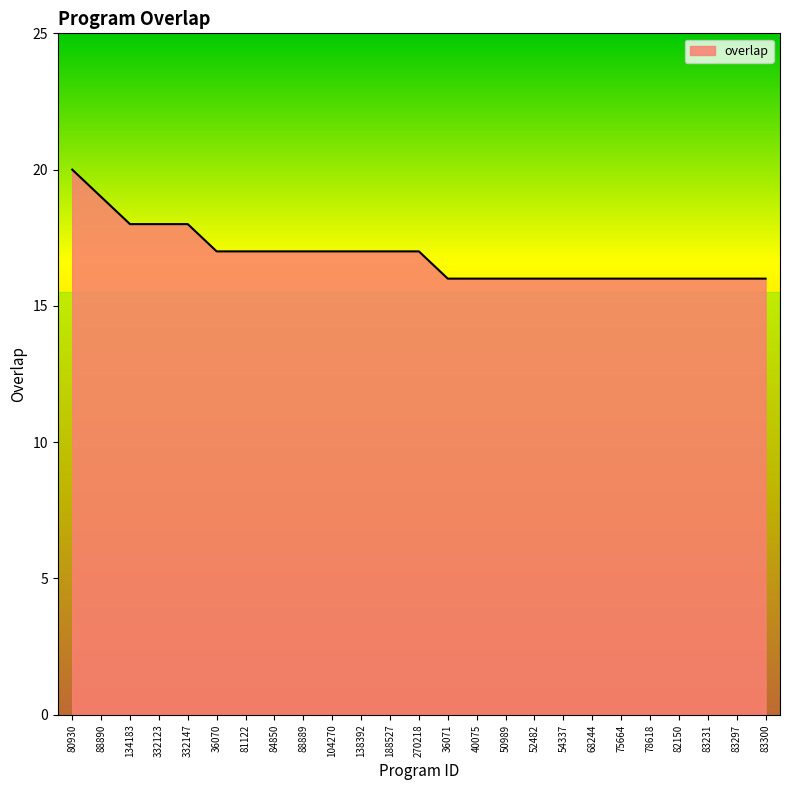

What position from the right is 81122?

19